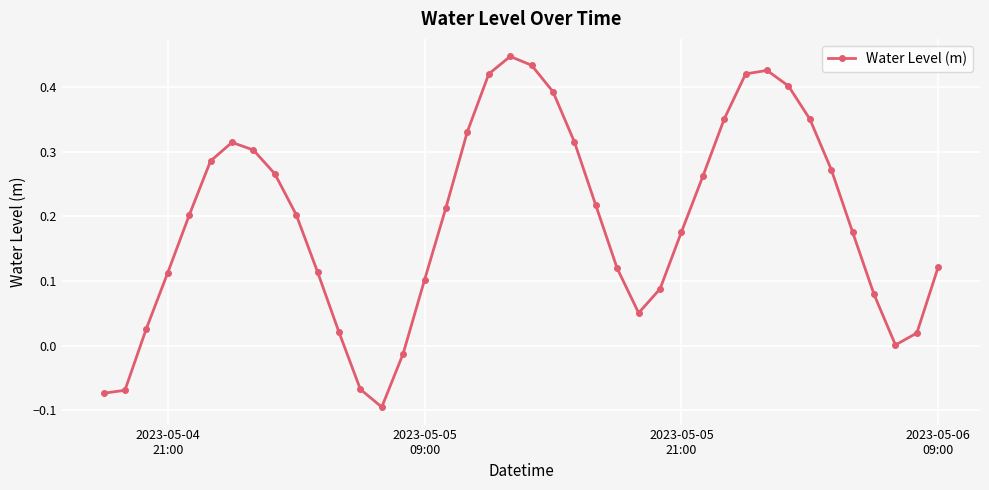

What is the difference between the maximum and minimum values?

0.5